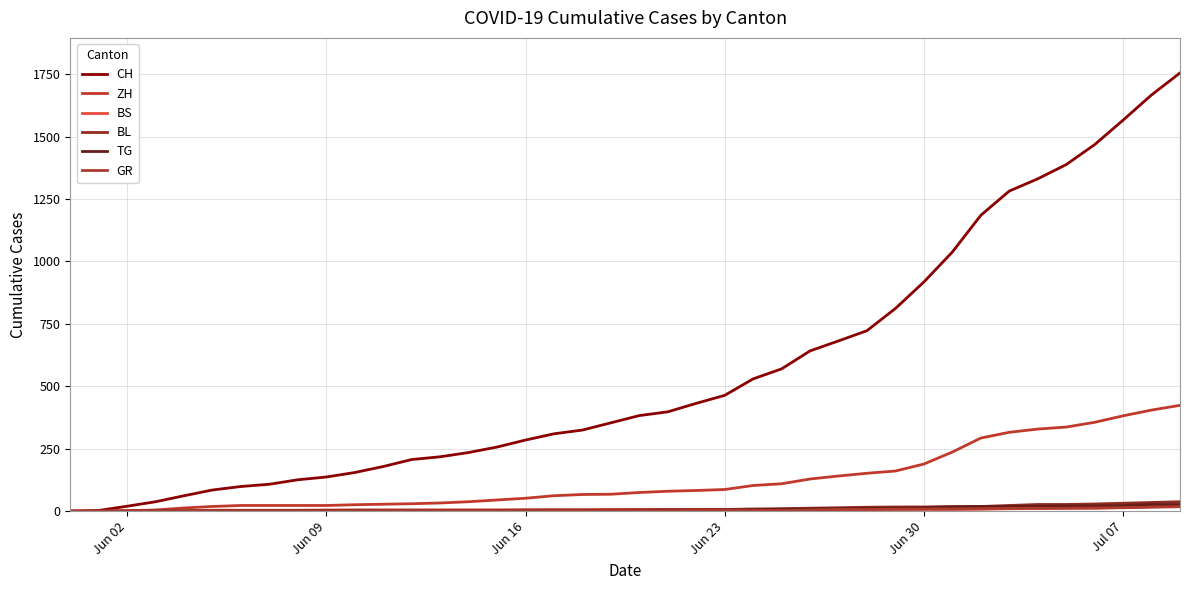

What is the difference between the maximum and minimum values in the ZH series?

424